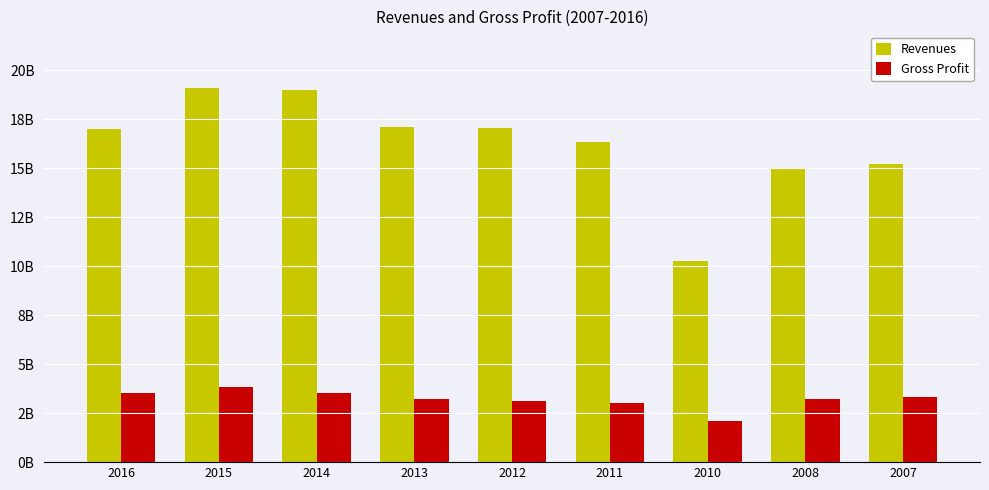

True or false: Gross Profit has a value of 3823000000 at 2015.

True